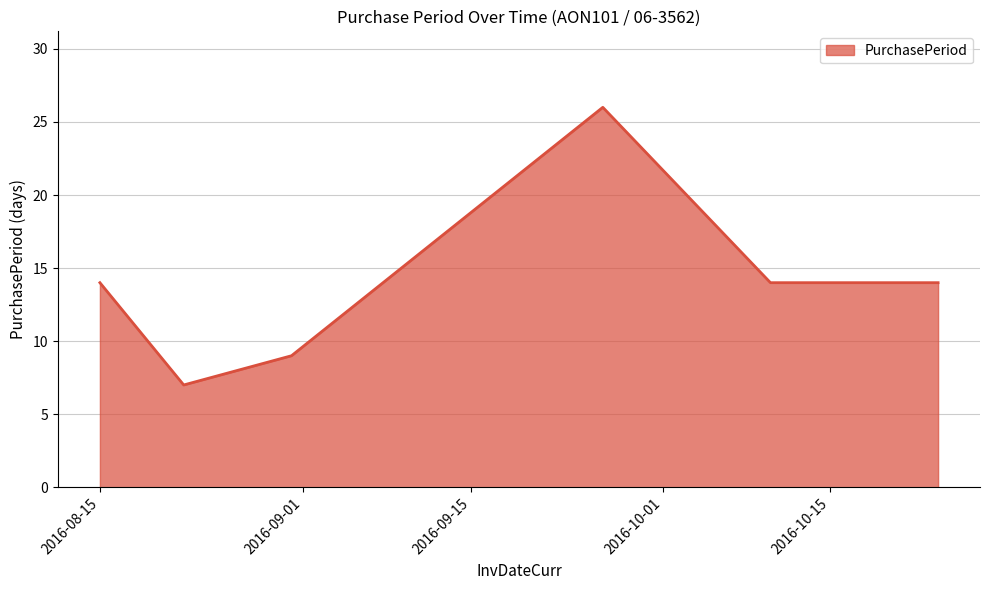

What is the greatest value displayed?

26